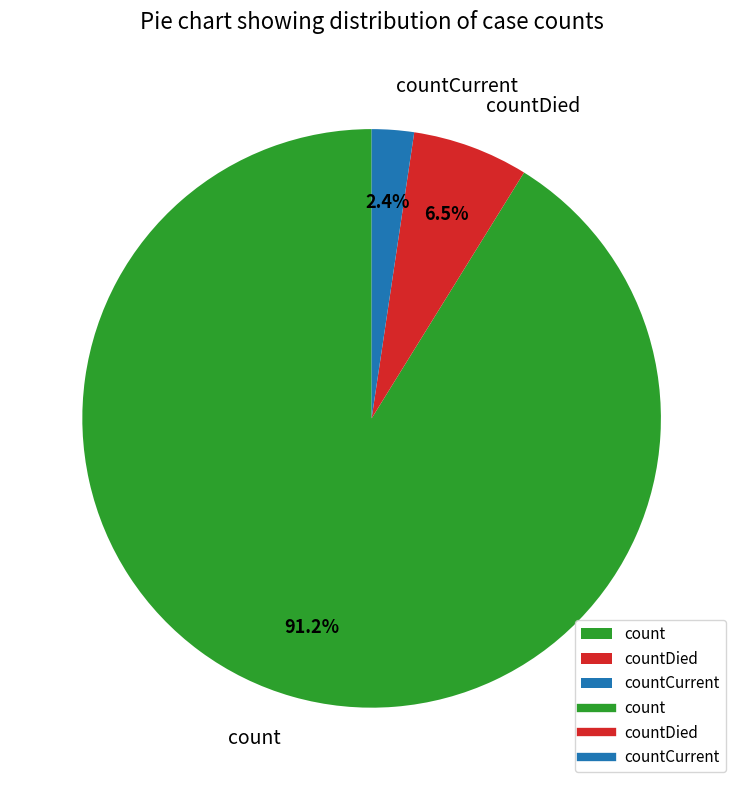

Count the number of slices in the pie.

3